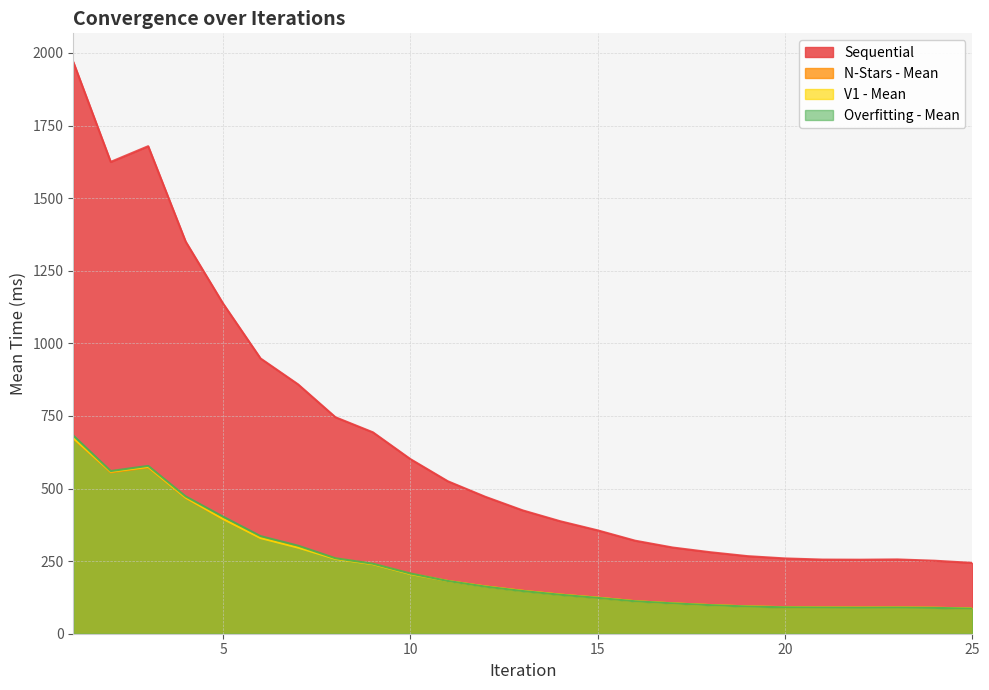

How many distinct data groups are displayed?

4